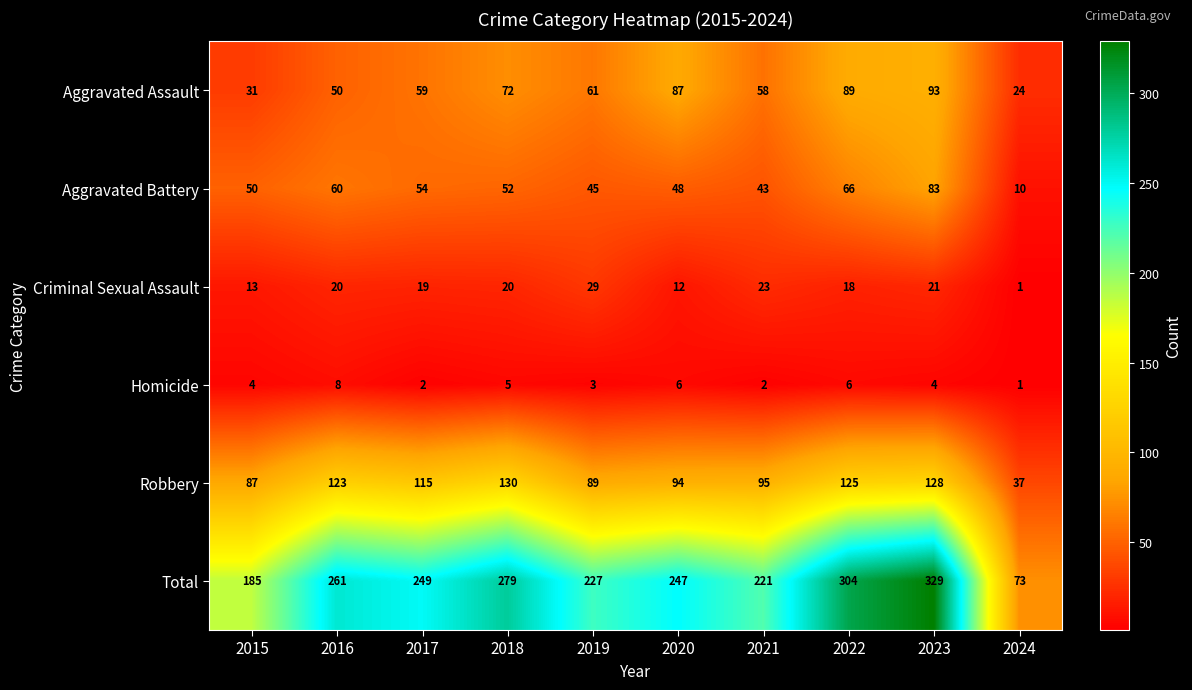

What is the difference between the maximum and second lowest values in the Aggravated Assault series?

62